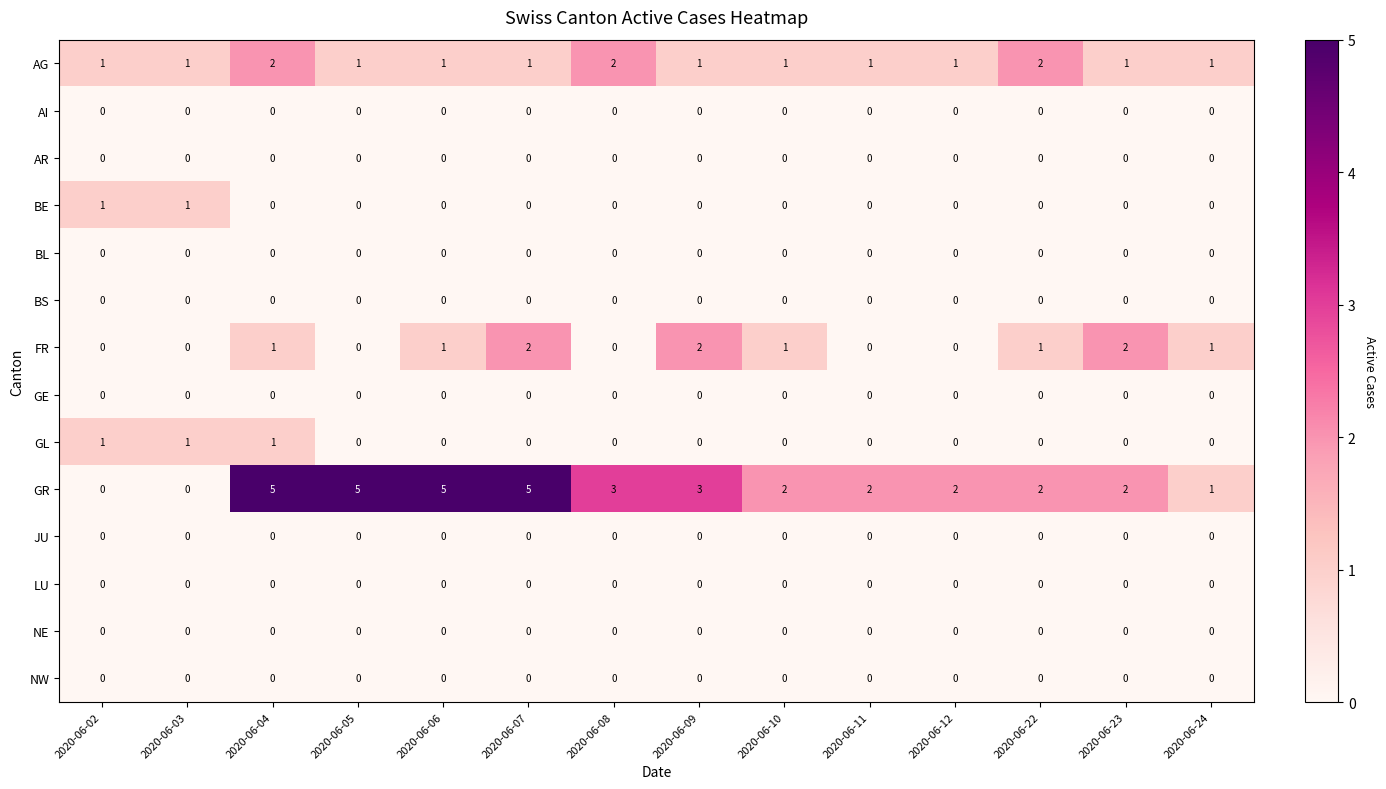

Which series has the largest range (max minus min)?

GR